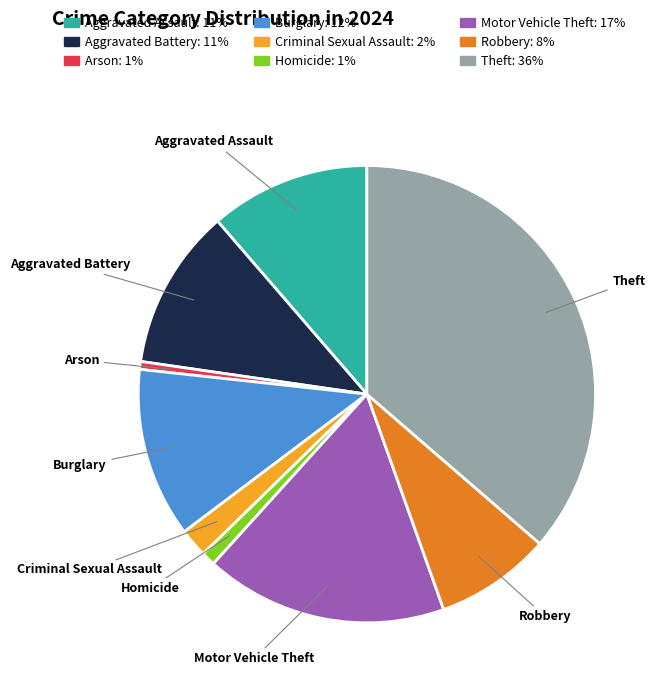

True or false: Robbery accounts for 14% of the total.

False